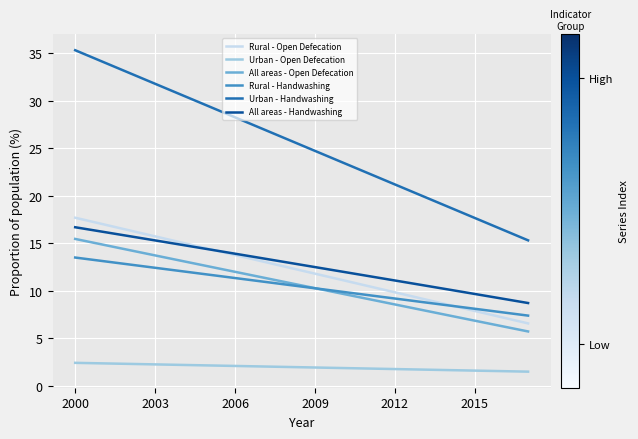

How many values in the Urban - Handwashing series exceed 25?

9